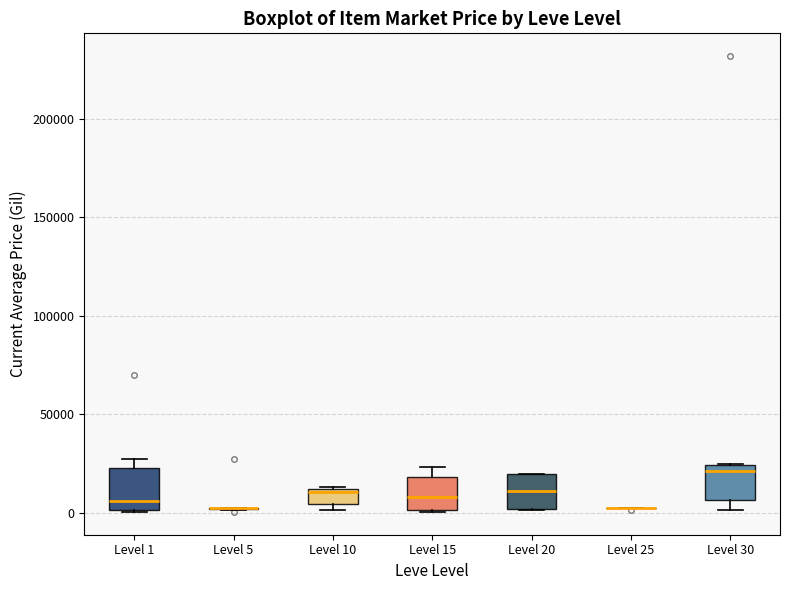

Reading left to right, transcribe this box plot: for each box, give where its median line is, the range the box spans, and where its two whiskers end, as read against the y-axis. The values are not printed on the chart, so give them approximately, as read against the axis.

Level 1: median 5000, box 0 to 25000, whiskers 0 to 25000 (just above the box's upper edge)
Level 5: box collapsed to a line at 0, whiskers 0 to 5000
Level 10: median 10000, box 5000 to 10000, whiskers 0 to 15000
Level 15: median 10000, box 0 to 20000, whiskers 0 to 25000
Level 20: median 10000, box 0 to 20000, whiskers 0 to 20000
Level 25: box collapsed to a line at 0, whiskers 0 to 0
Level 30: median 20000, box 5000 to 25000, whiskers 0 to 25000